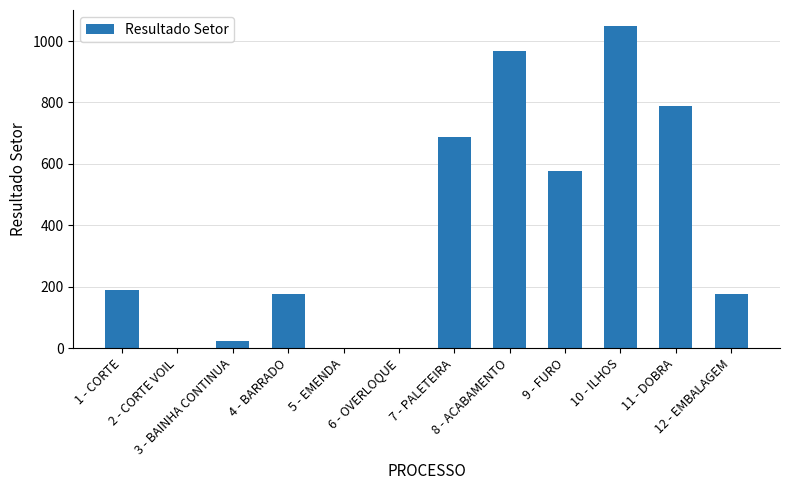

What is the sum of the values at 12 - EMBALAGEM and 1 - CORTE?

364.1